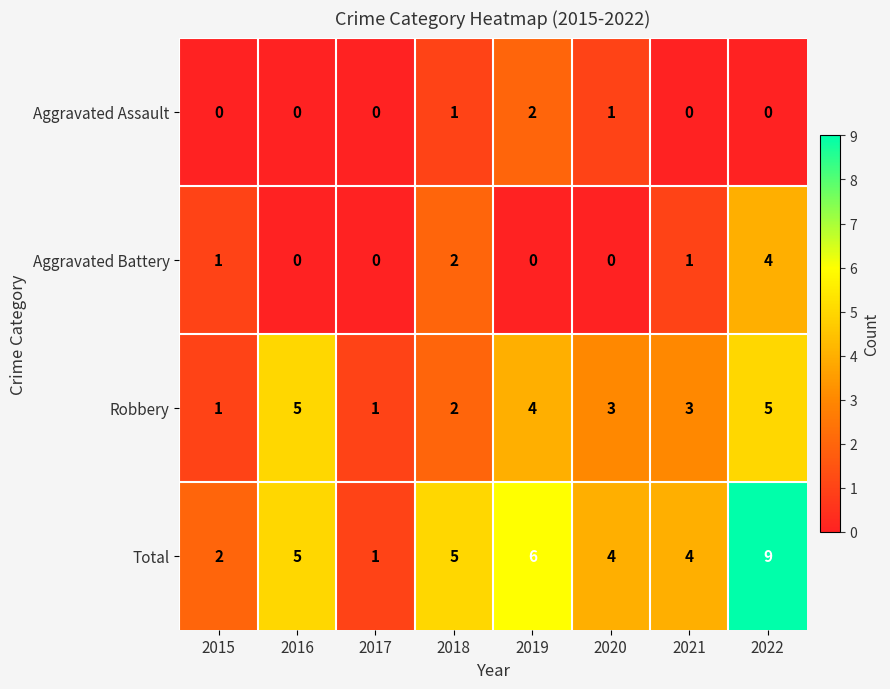

At which label is Aggravated Battery closest to 2?

2018